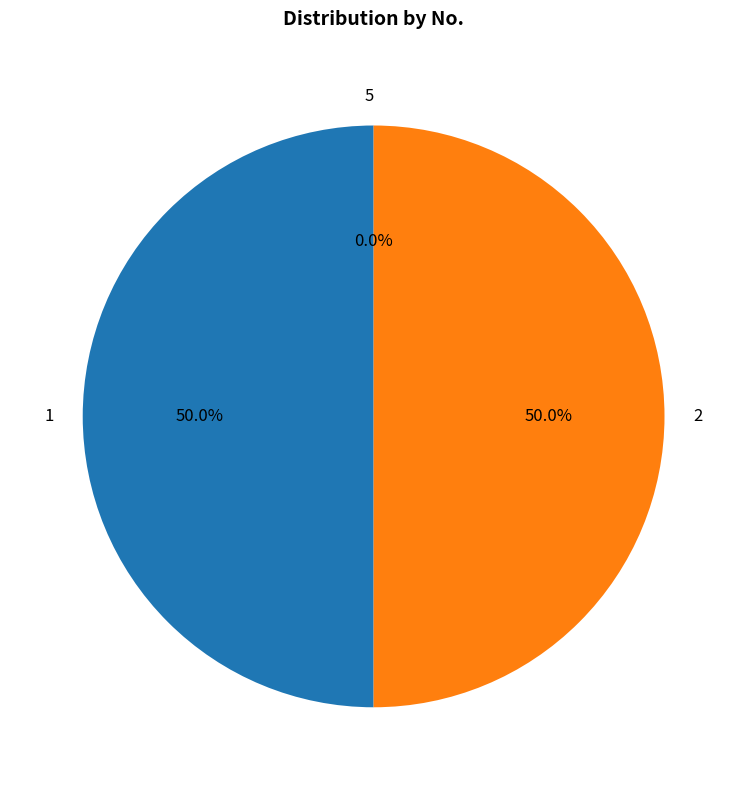

To the nearest percent, what is the average slice percentage?

33%